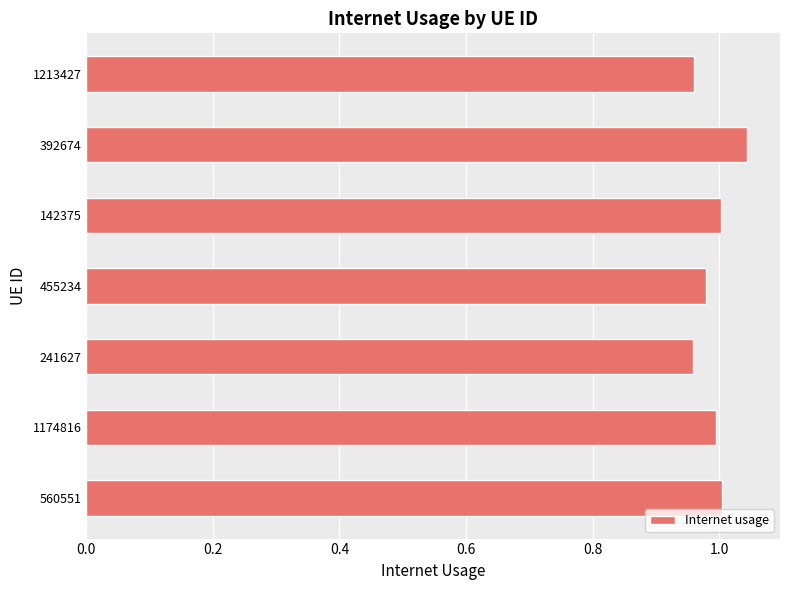

How many bars are there in total?

7